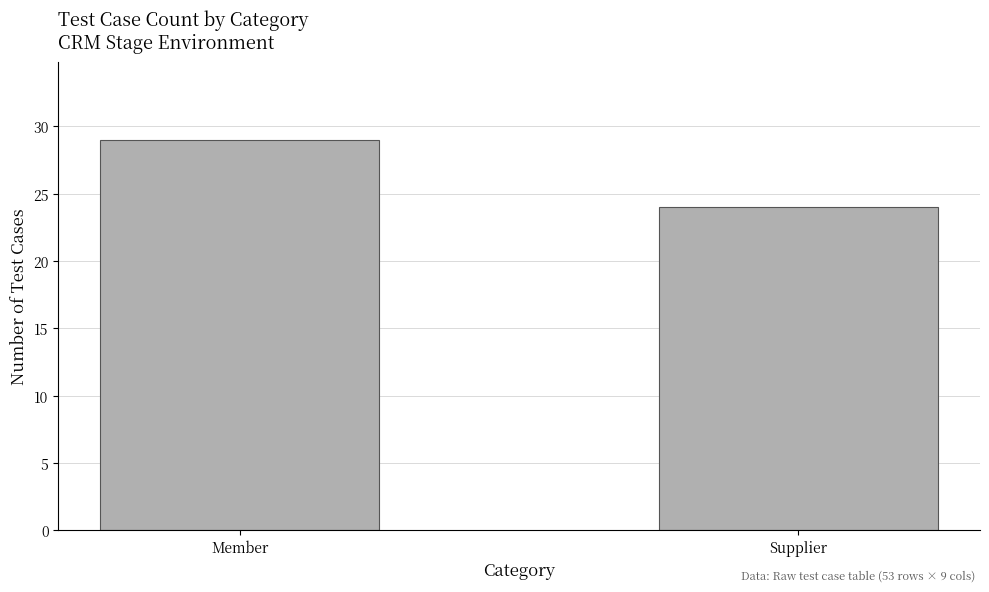

Which label corresponds to the smallest value in the chart?

Supplier